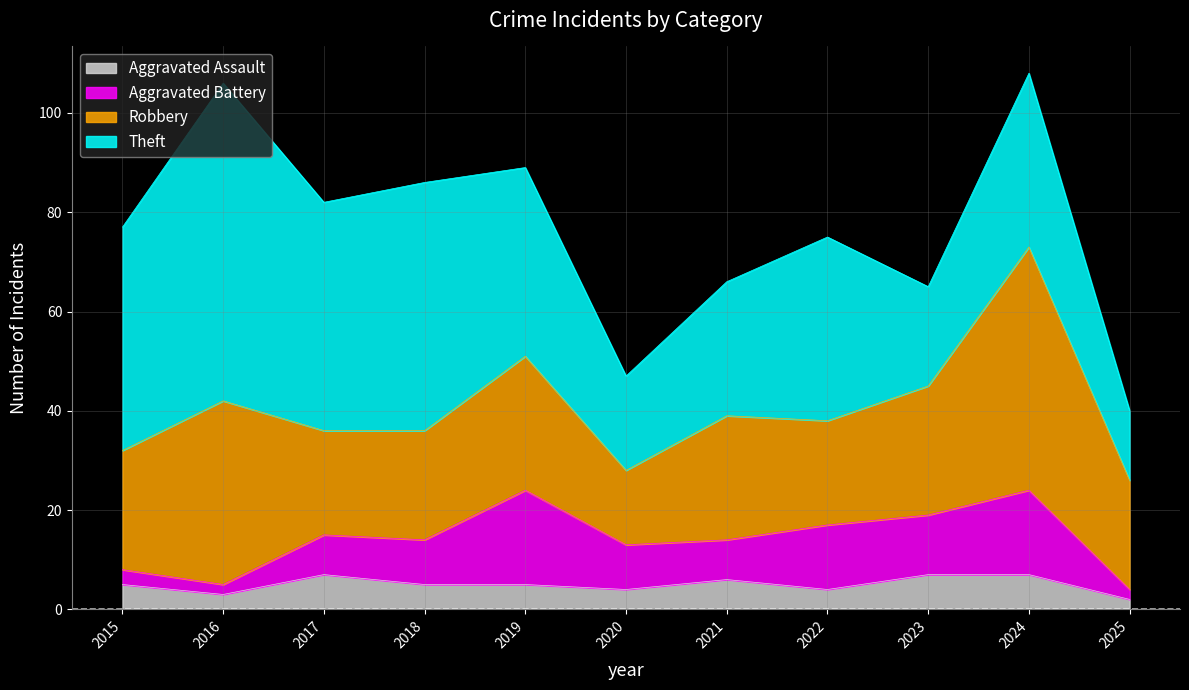

Reading left to right, extract all data points from this chart.

Aggravated Assault: 2015=5	2016=3	2017=7	2018=5	2019=5	2020=4	2021=6	2022=4	2023=7	2024=7	2025=2
Aggravated Battery: 2015=3	2016=2	2017=8	2018=9	2019=19	2020=9	2021=8	2022=13	2023=12	2024=17	2025=2
Robbery: 2015=24	2016=37	2017=21	2018=22	2019=27	2020=15	2021=25	2022=21	2023=26	2024=49	2025=22
Theft: 2015=45	2016=64	2017=46	2018=50	2019=38	2020=19	2021=27	2022=37	2023=20	2024=35	2025=14